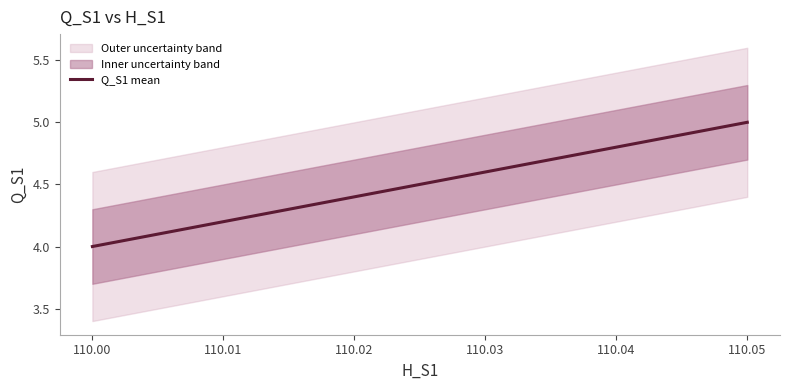

What is the greatest value displayed?

5.0